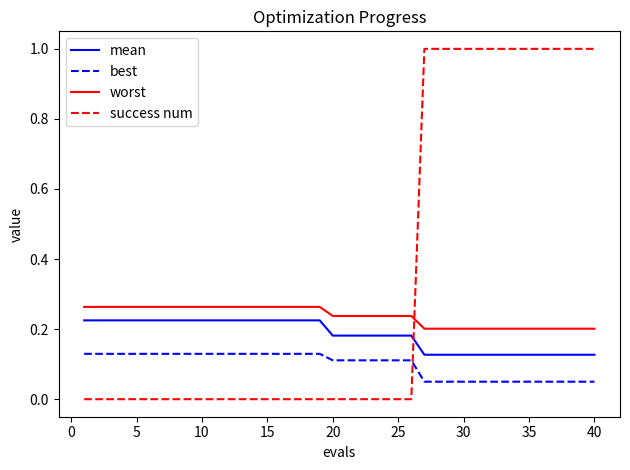

Which series has the widest spread of values?

success num